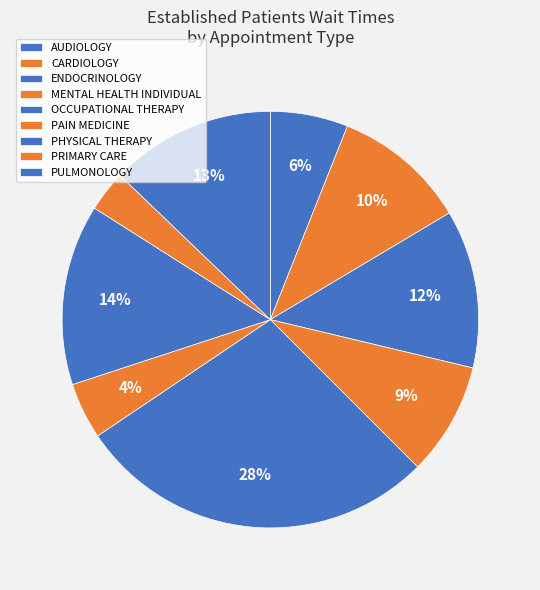

What percentage is the PHYSICAL THERAPY slice, to the nearest percent?

14%